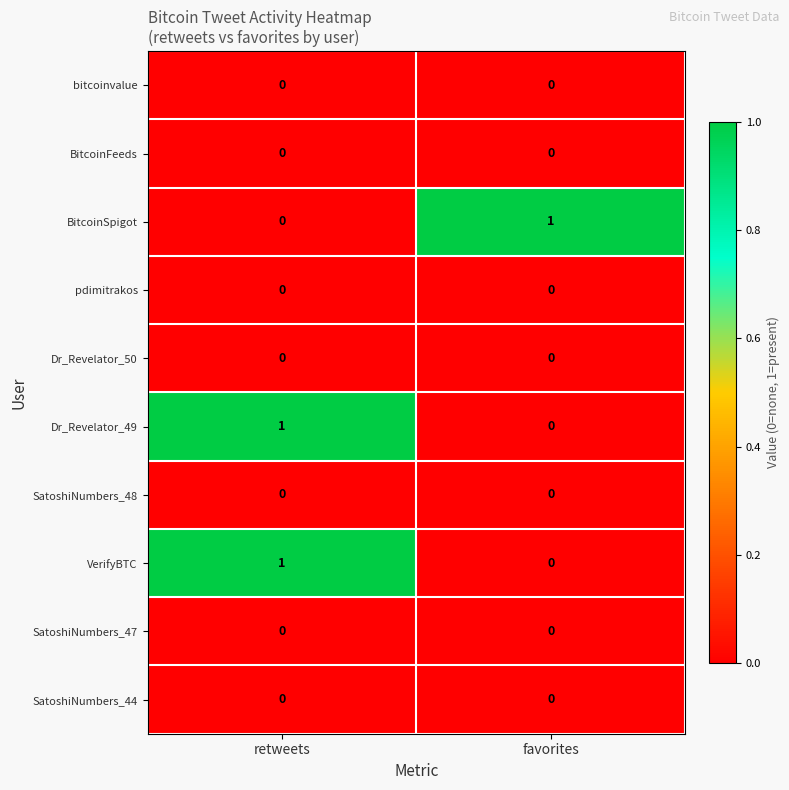

At which label does BitcoinSpigot reach its peak?

favorites